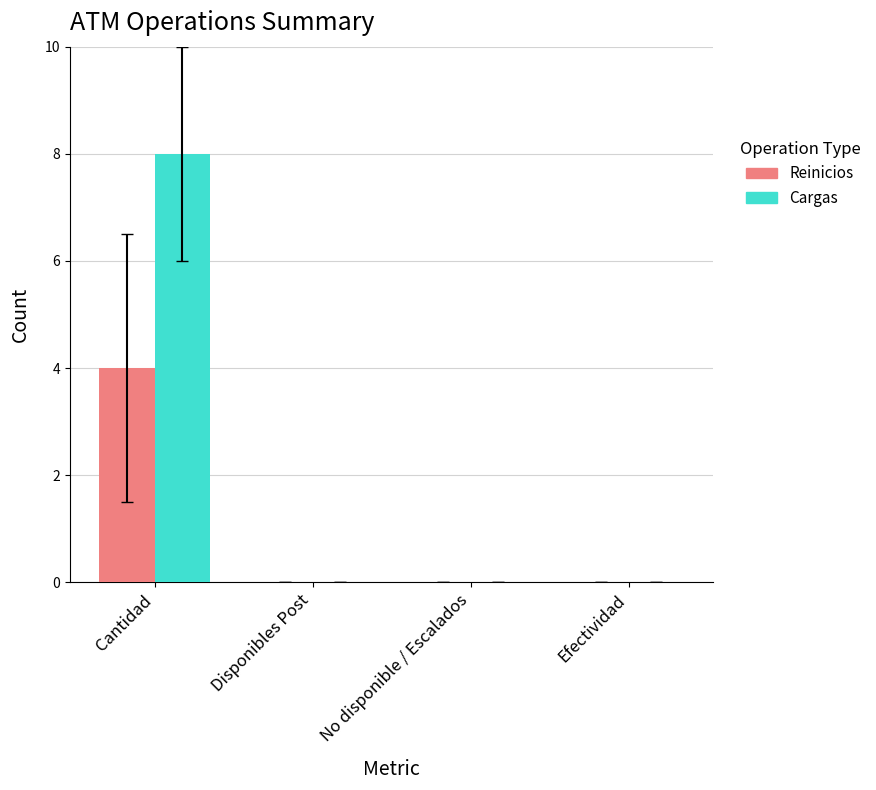

What is the maximum value shown in the chart?

8